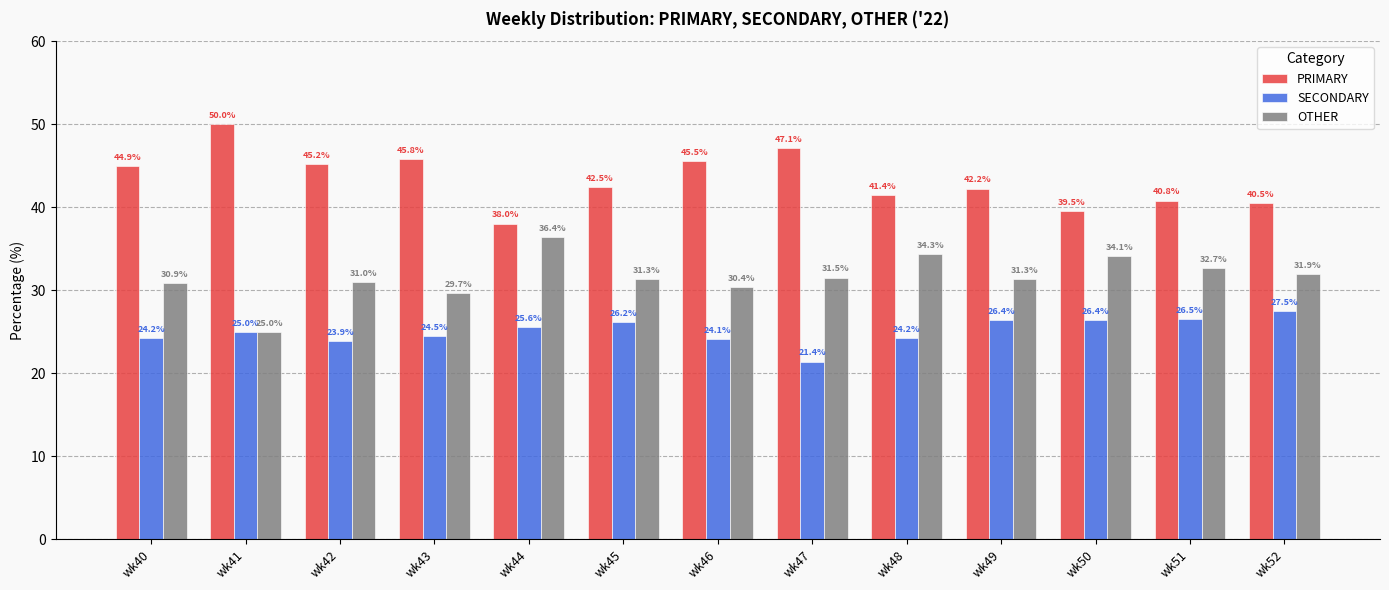

Rank the series by their maximum value, from highest to lowest.

PRIMARY, OTHER, SECONDARY